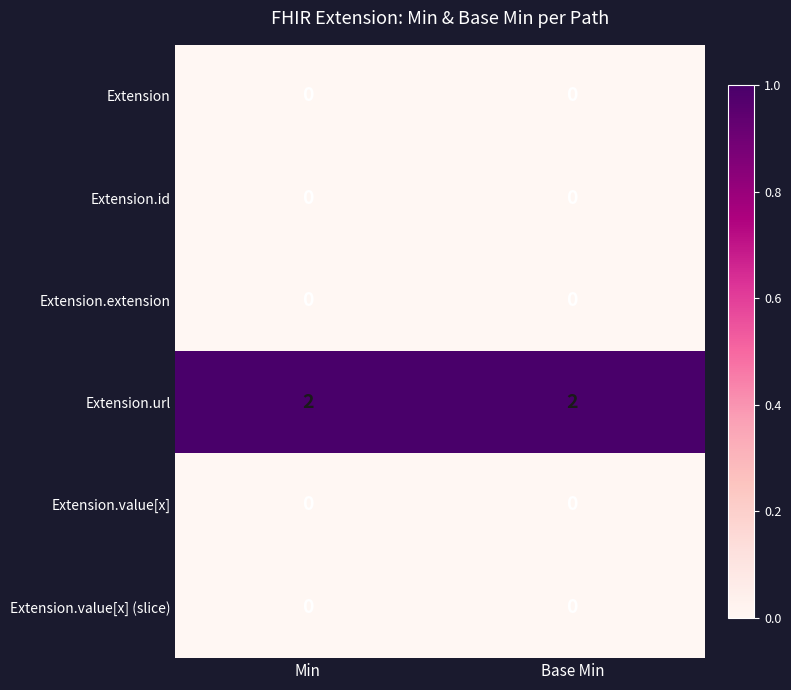

Which category has the highest value across all series?

Min